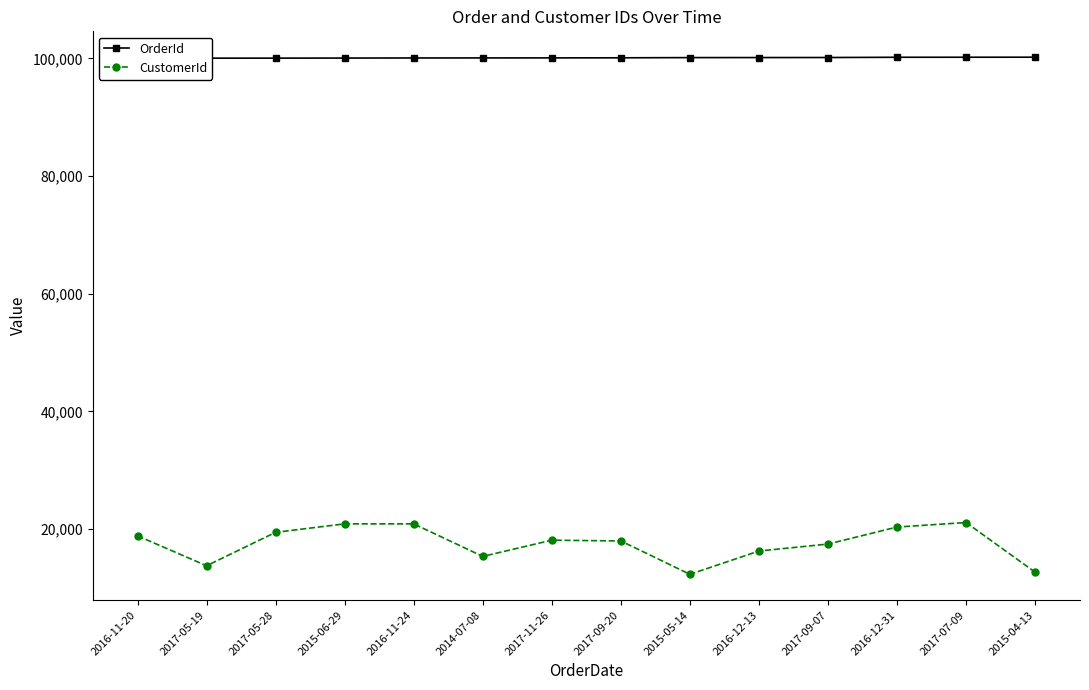

Reading right to left, extract all data points from this chart.

OrderId: 100216	100209	100202	100160	100153	100146	100111	100097	100090	100083	100069	100055	100048	100041
CustomerId: 12640	21085	20320	17425	16240	12280	17950	18085	15325	20860	20860	19420	13735	18820